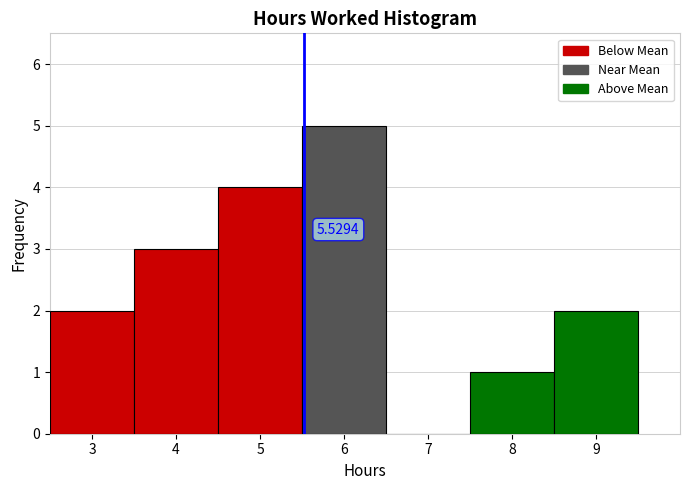

Over which range of the x-axis is the bar tallest?

5.5 to 6.5